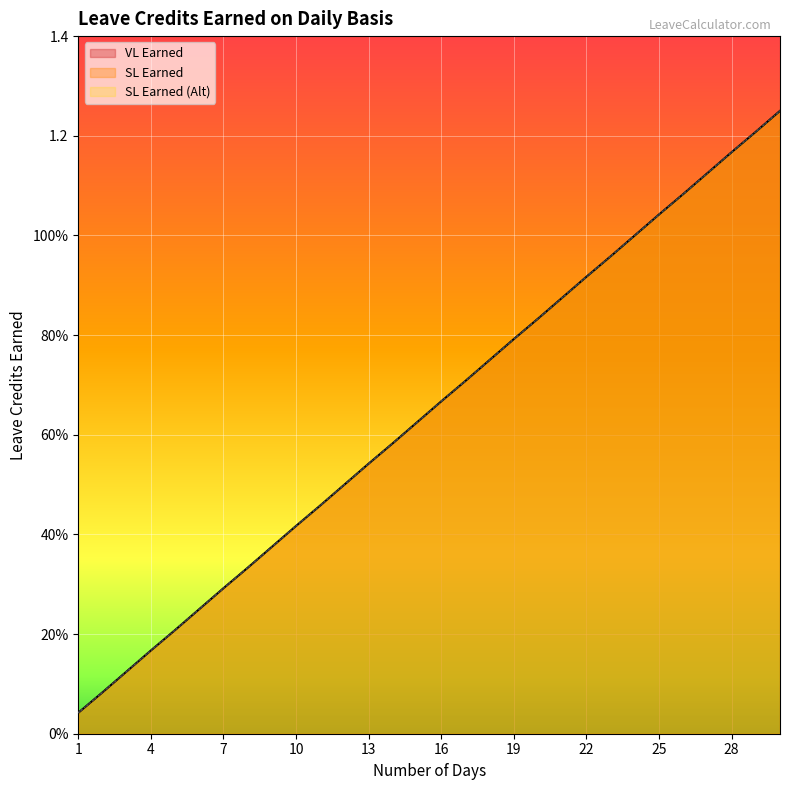

What is the difference between the maximum and minimum values in the SL Earned series?

1.2